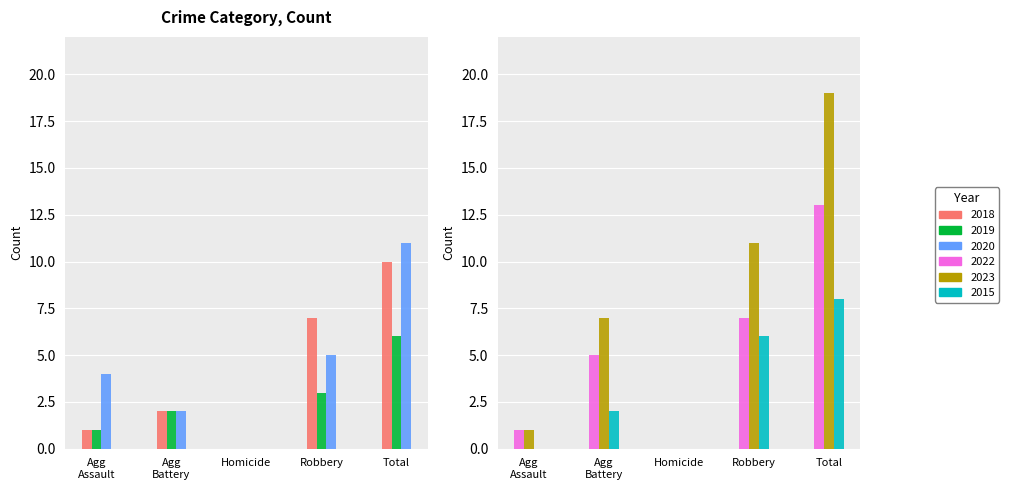

What is the sum of all 2018 values?

20